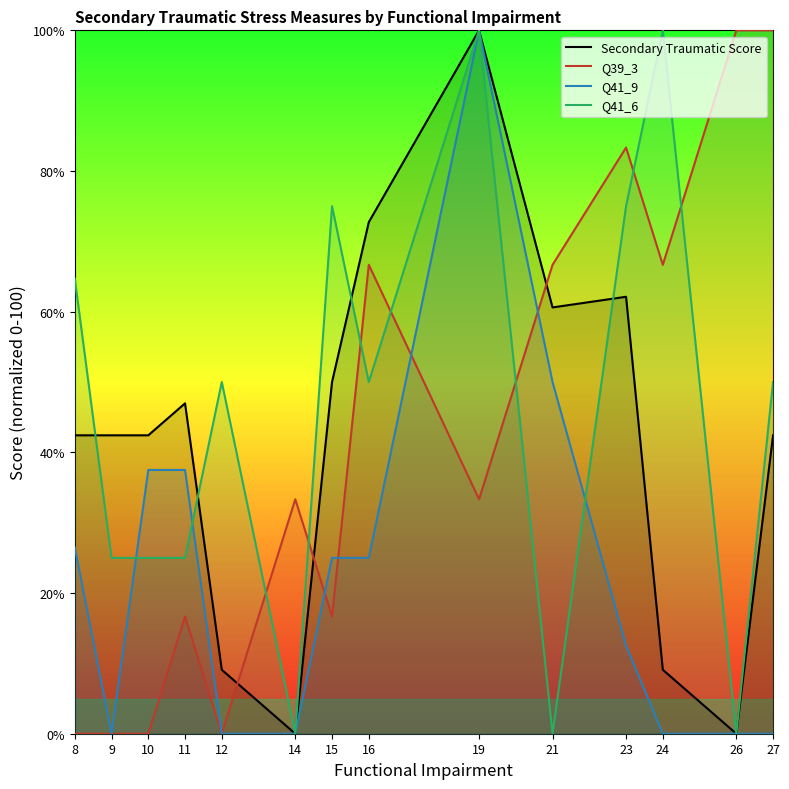

Reading left to right, transcribe all the data shown in this chart.

Secondary Traumatic Score: 8=42.4	9=42.4	10=42.4	11=47.0	12=9.1	14=0.0	15=50.0	16=72.7	19=100.0	21=60.6	23=62.1	24=9.1	26=0.0	27=42.4
Q39_3: 8=0.0	9=0.0	10=0.0	11=16.7	12=0.0	14=33.3	15=16.7	16=66.7	19=33.3	21=66.7	23=83.3	24=66.7	26=100.0	27=100.0
Q41_9: 8=26.5	9=0.0	10=37.5	11=37.5	12=0.0	14=0.0	15=25.0	16=25.0	19=100.0	21=50.0	23=12.5	24=0.0	26=0.0	27=0.0
Q41_6: 8=64.7	9=25.0	10=25.0	11=25.0	12=50.0	14=0.0	15=75.0	16=50.0	19=100.0	21=0.0	23=75.0	24=100.0	26=0.0	27=50.0